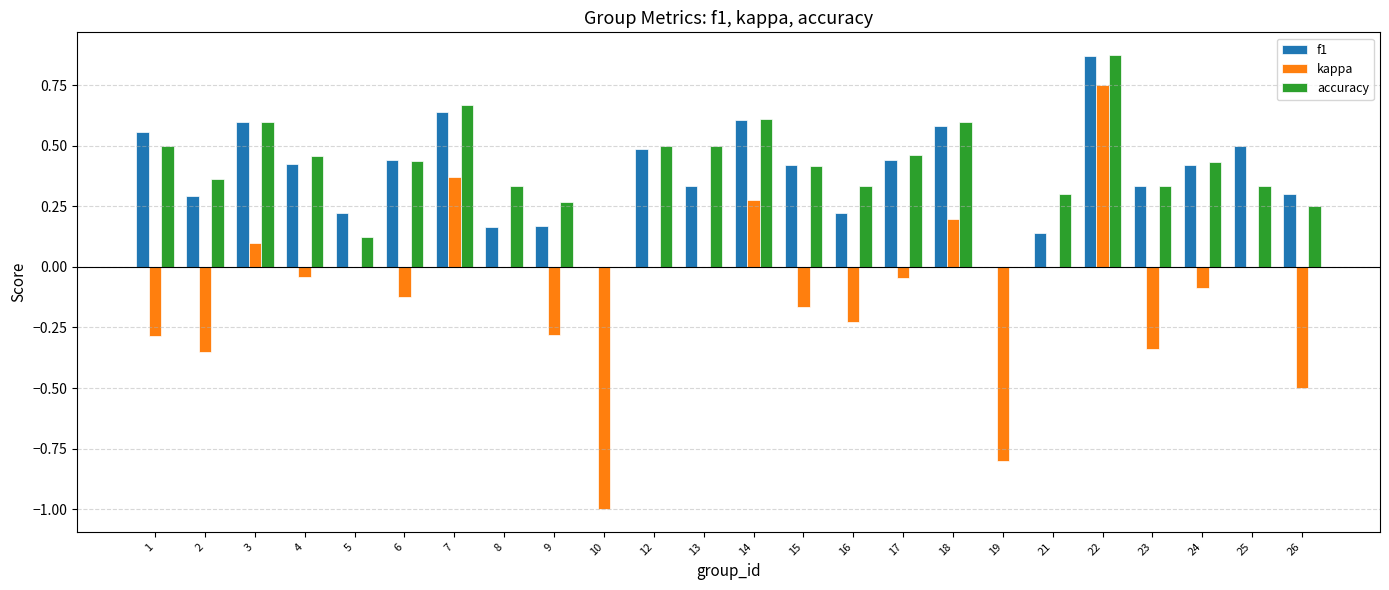

Are the bars grouped side by side (vs. stacked)?

Yes